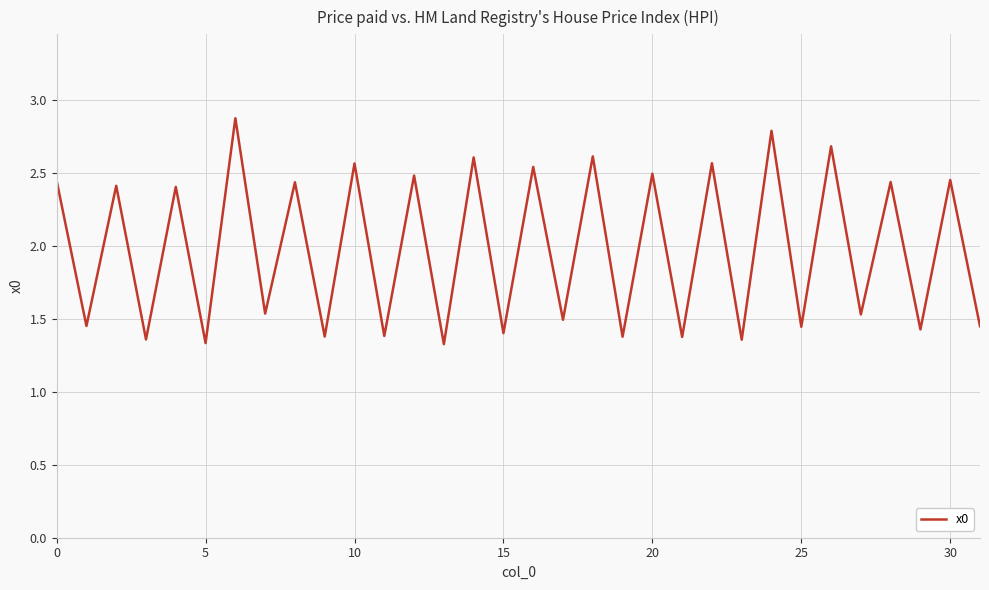

What is the difference between the maximum and minimum values?

1.5